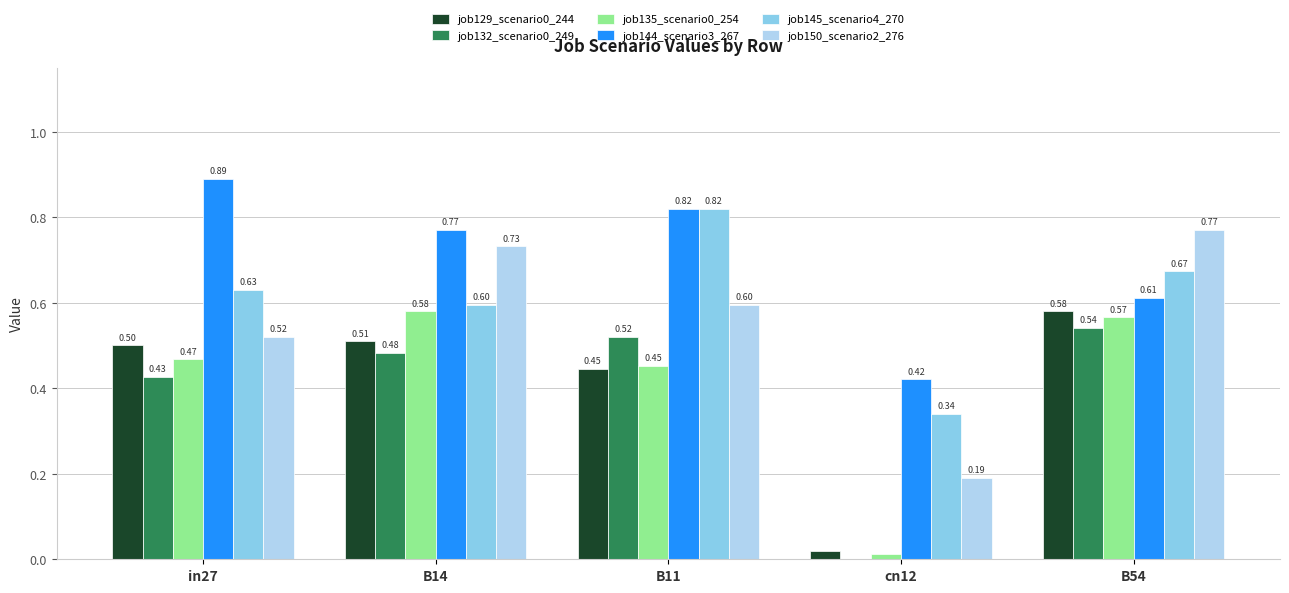

How many series are shown in this chart?

6